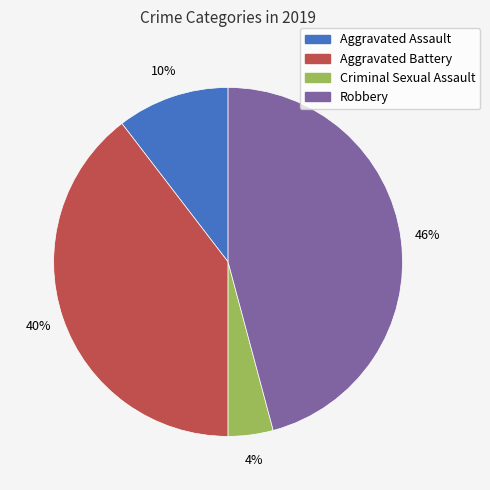

Count the number of slices in the pie.

4